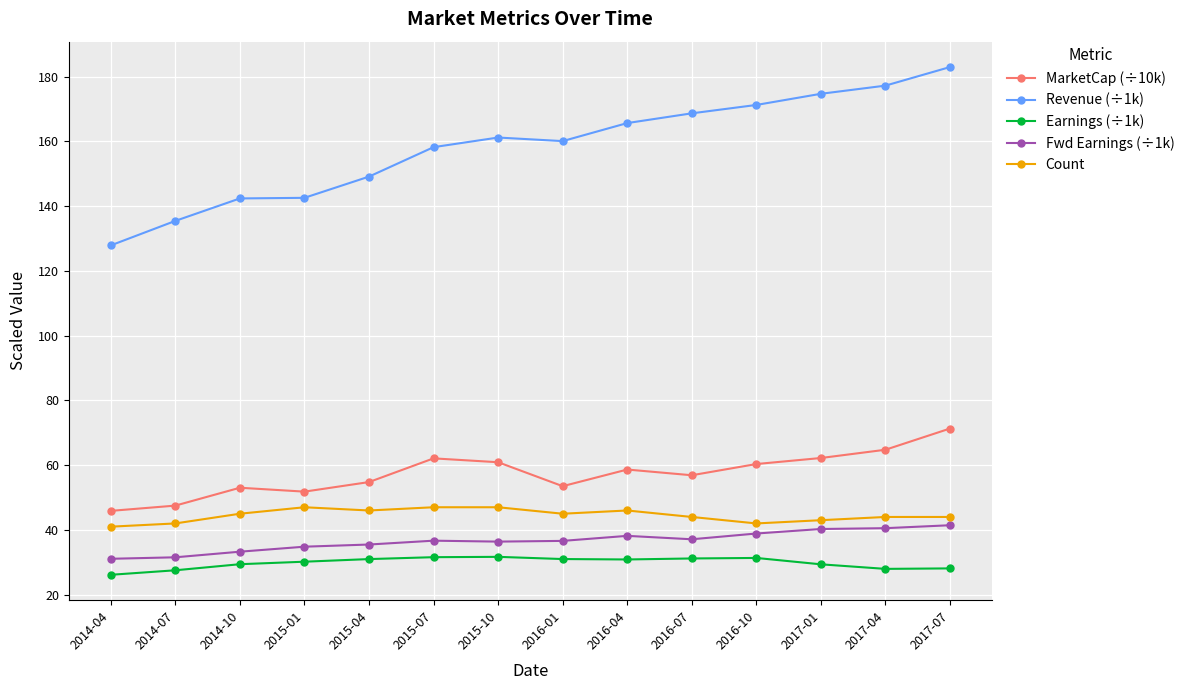

What is the label of the 4th point from the right?

2016-10